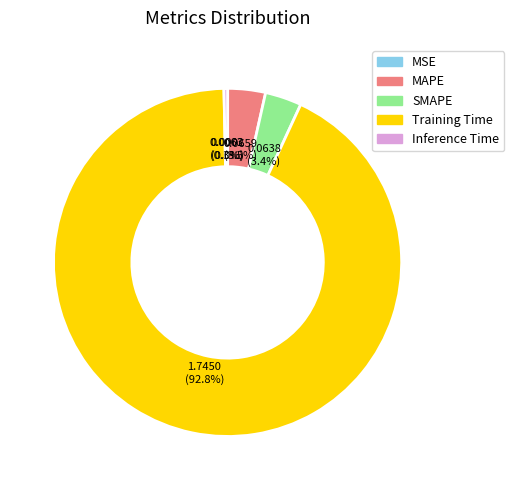

Is there any slice that represents more than half of the pie?

Yes